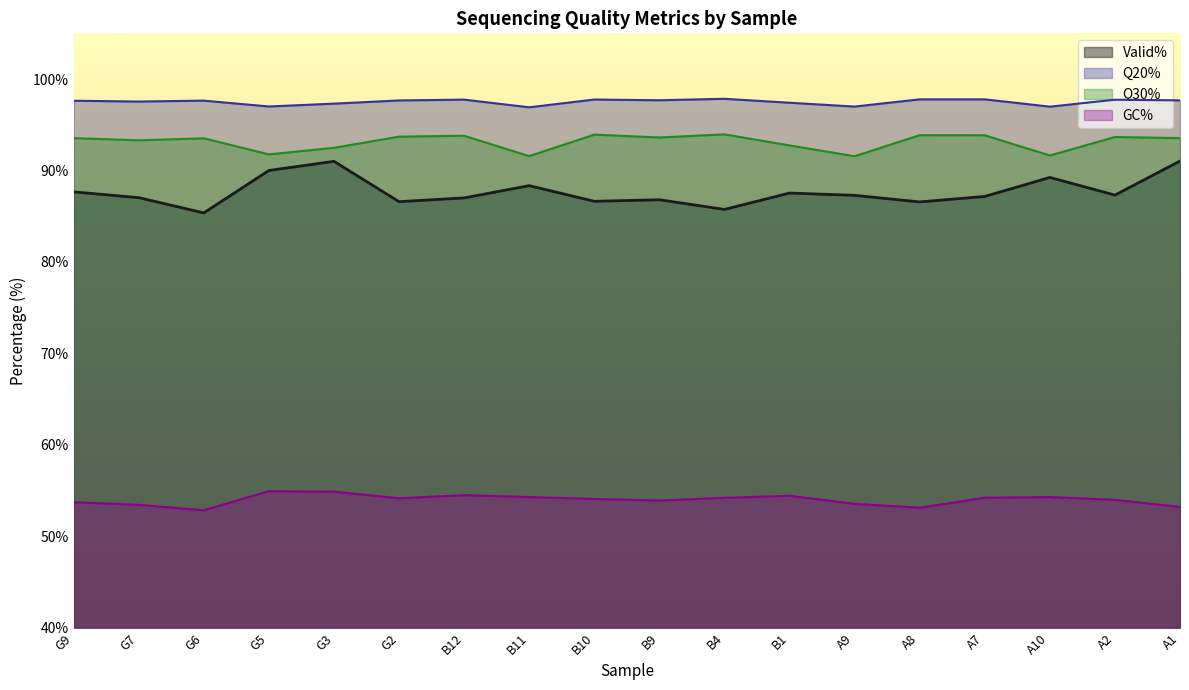

What is the value of the GC% point at the 11th from the left?

54.2